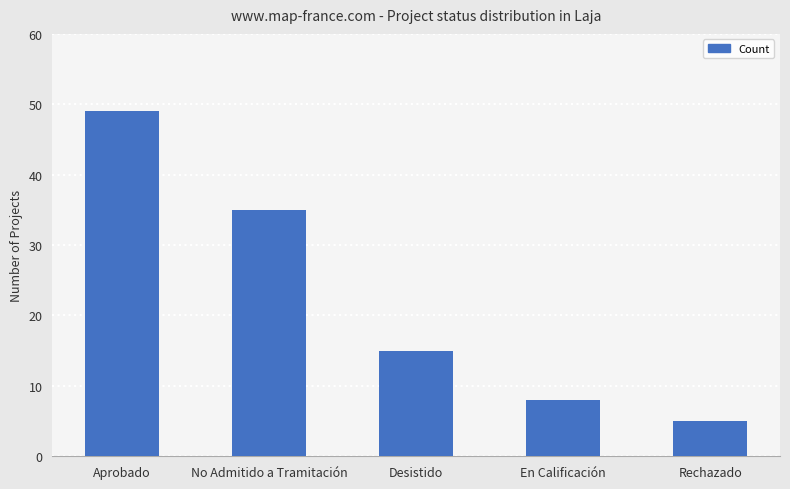

Reading left to right, what are all the values shown in this chart?

49	35	15	8	5